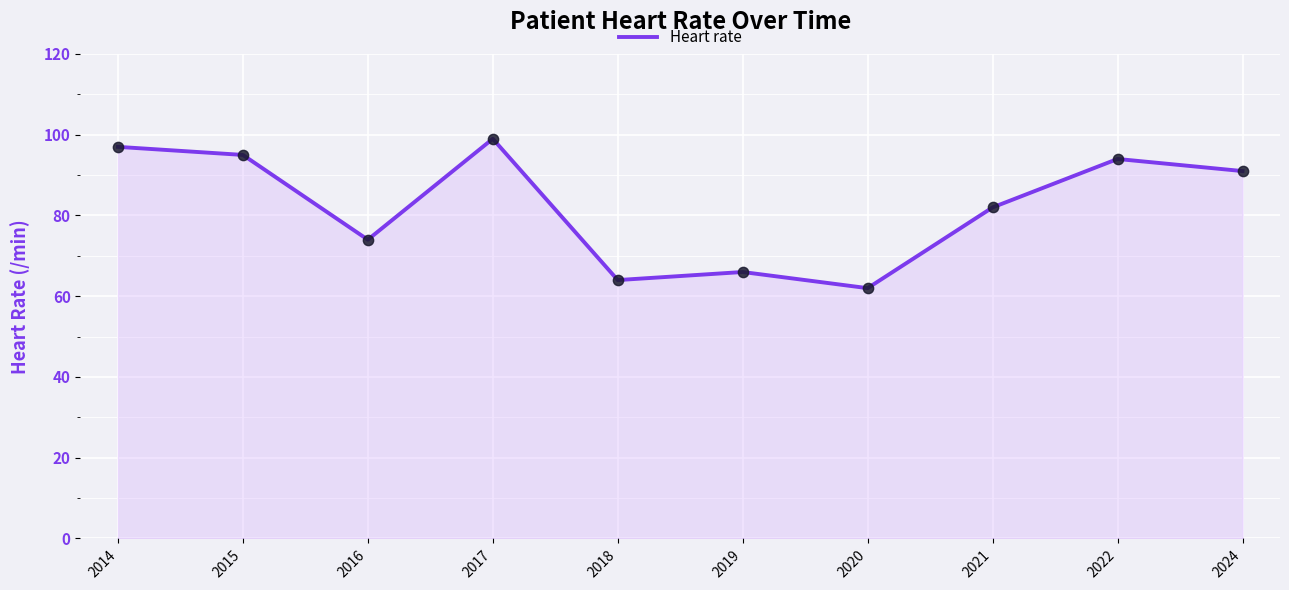

Between 2020 and 2017, which is larger?

2017